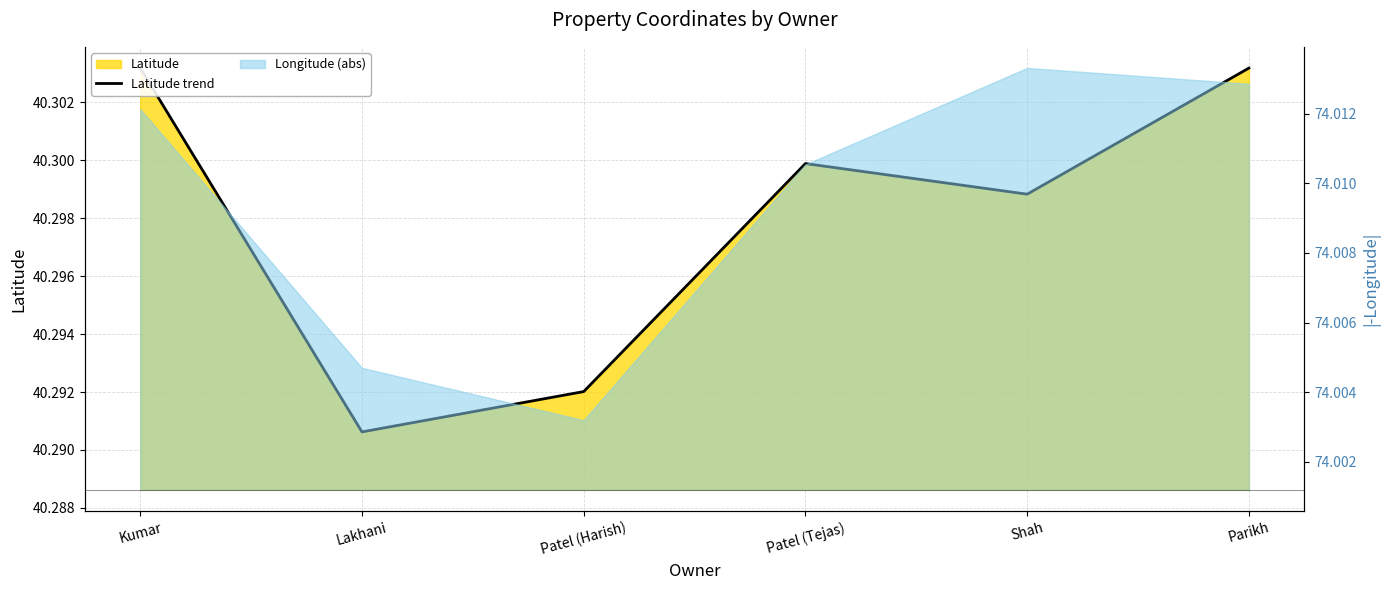

Which has a higher value, Patel (Tejas) or Kumar?

Kumar